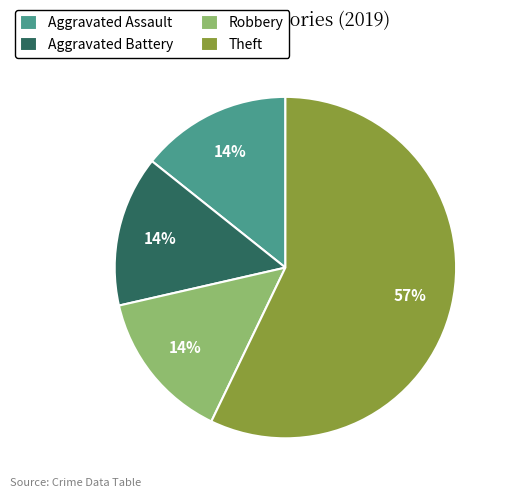

Which slice is the largest?

Theft